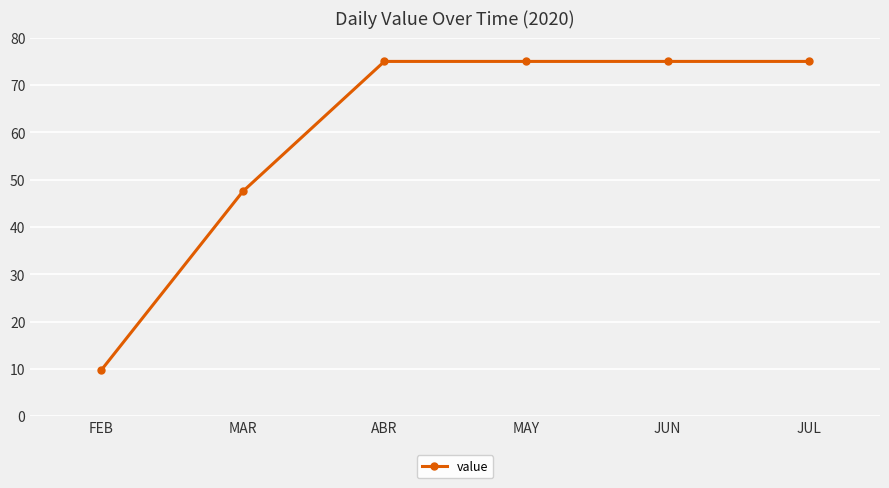

What is the value of the 4th point from the left?

75.0